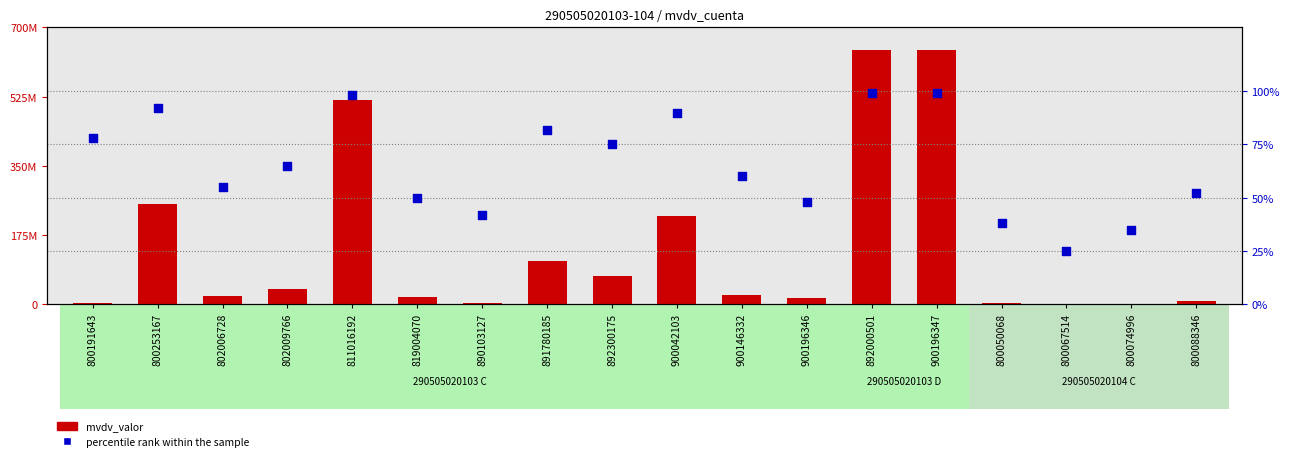

What is the total value across all series at 890103127?

2013676.4